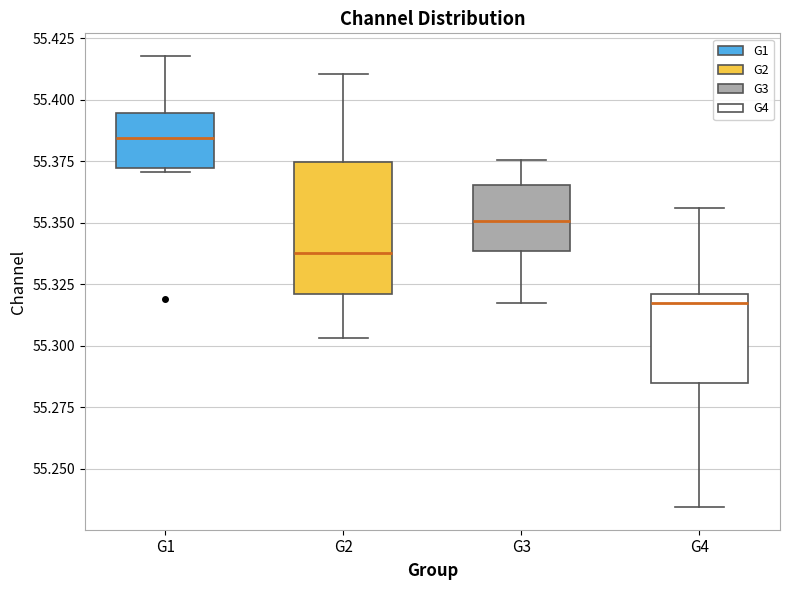

Reading left to right, transcribe this box plot: for each box, give where its median line is, the range the box spans, and where its two whiskers end, as read against the y-axis. The values are not printed on the chart, so give them approximately, as read against the axis.

G1: median 55.385, box 55.370 to 55.395, whiskers 55.370 to 55.420
G2: median 55.340, box 55.320 to 55.375, whiskers 55.305 to 55.410
G3: median 55.350, box 55.340 to 55.365, whiskers 55.315 to 55.375
G4: median 55.315, box 55.285 to 55.320, whiskers 55.235 to 55.355